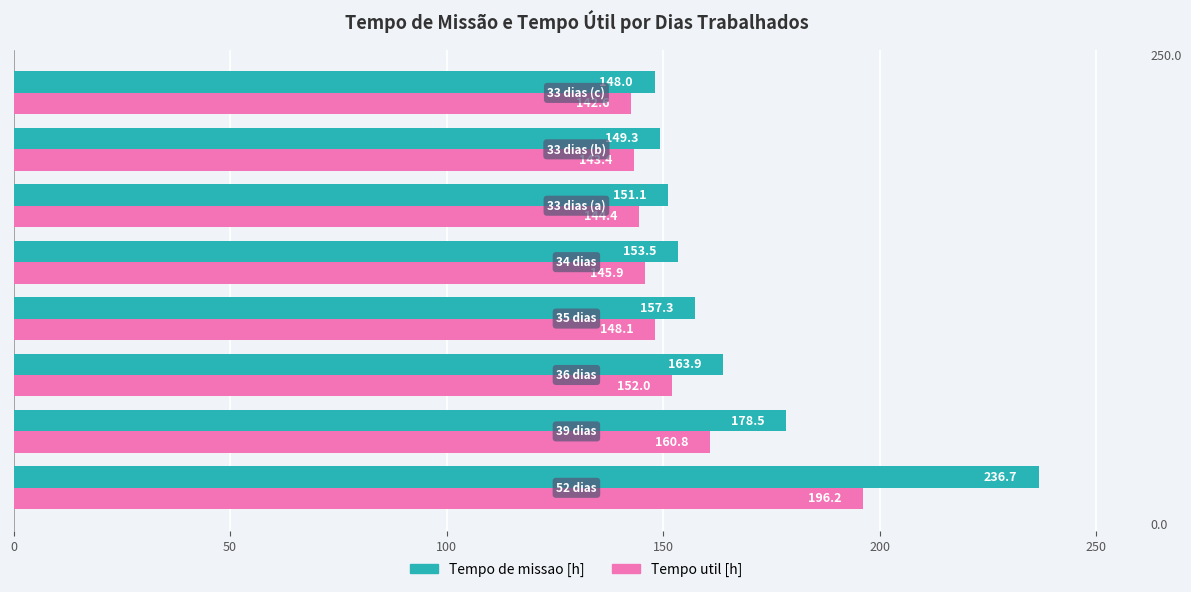

Which series has the largest total across all categories?

Tempo de missao [h]